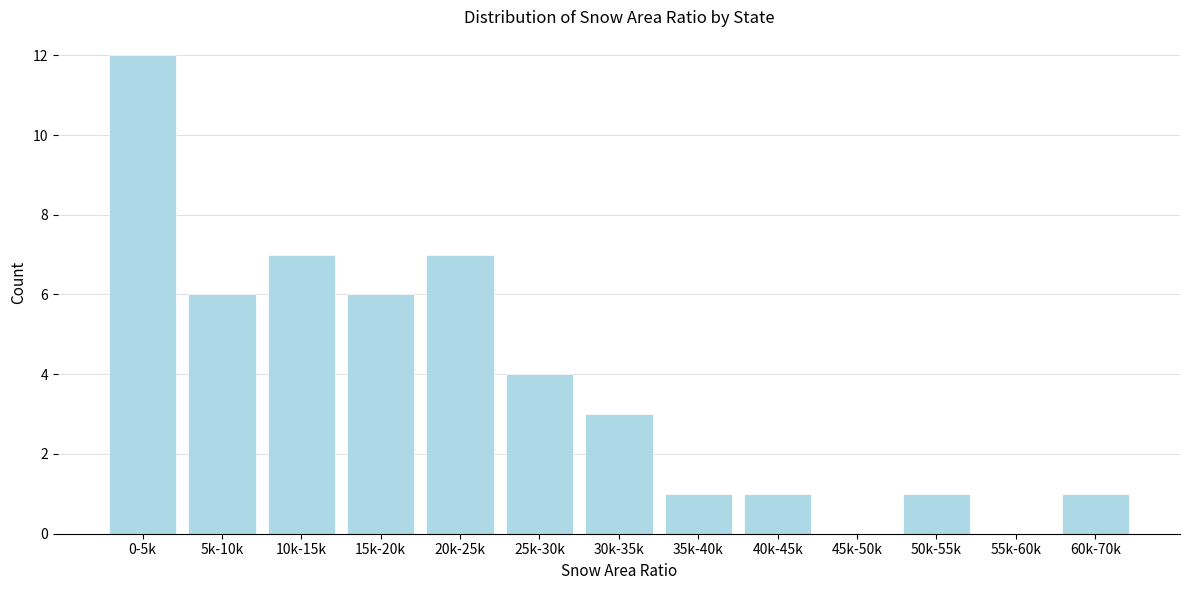

Reading left to right, transcribe all the data shown in this chart.

0-5k=12	5k-10k=6	10k-15k=7	15k-20k=6	20k-25k=7	25k-30k=4	30k-35k=3	35k-40k=1	40k-45k=1	45k-50k=0	50k-55k=1	55k-60k=0	60k-70k=1